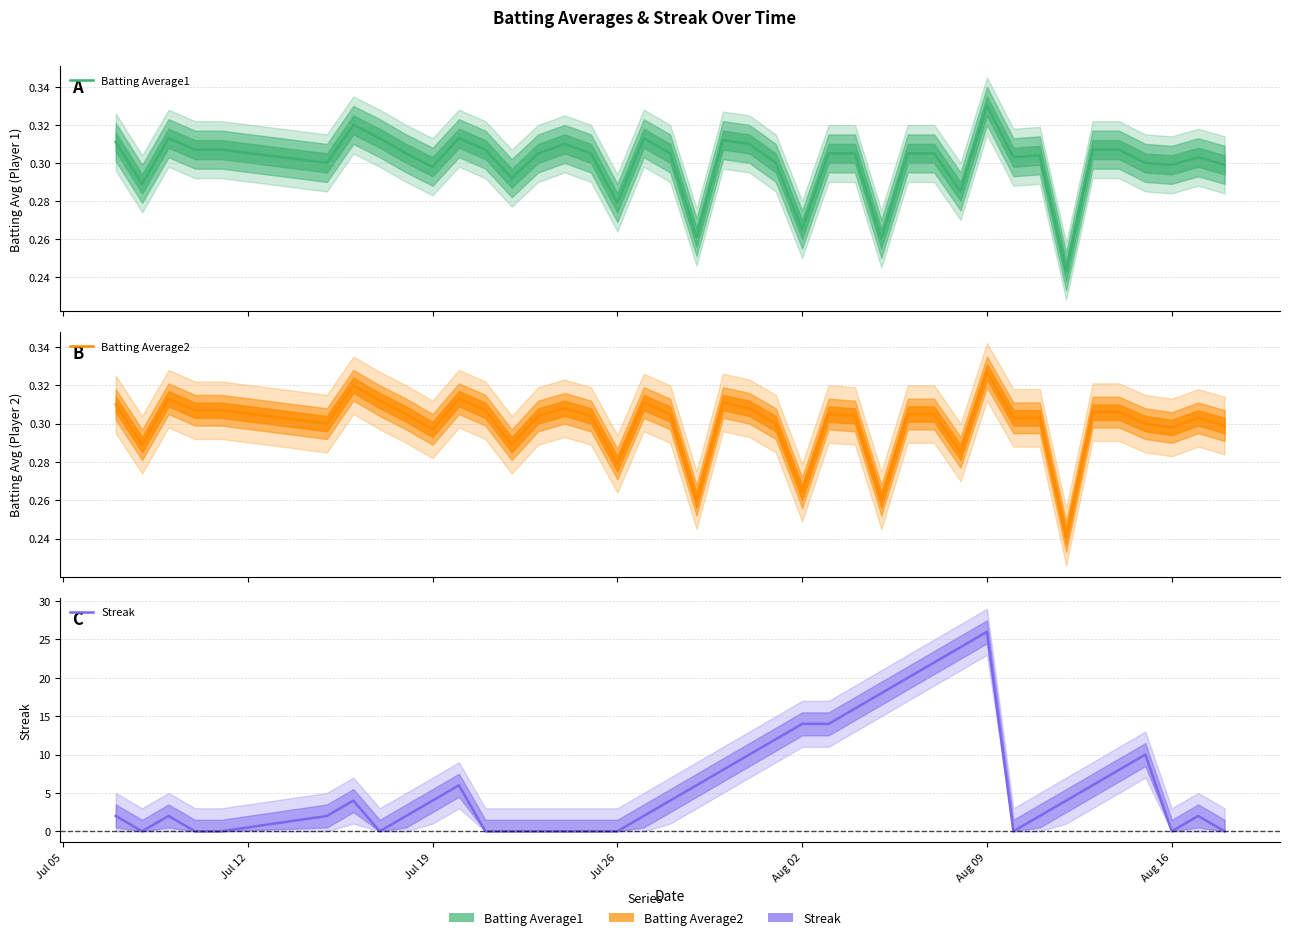

The Batting Average2 series shows 0.4 at 31. True or false?

False